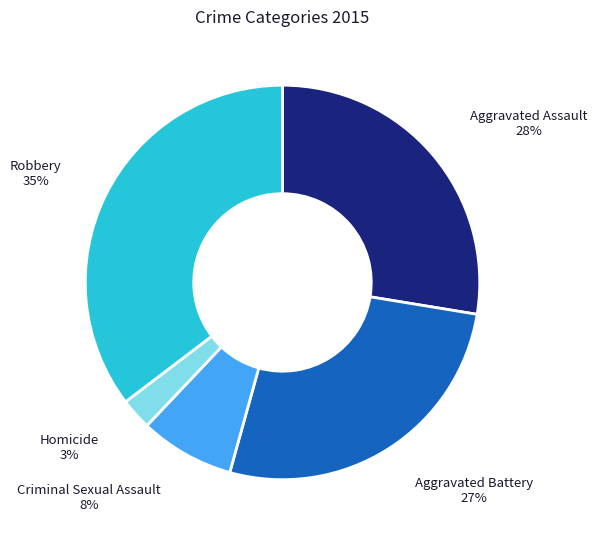

Which has a higher value, Criminal Sexual Assault or Homicide?

Criminal Sexual Assault